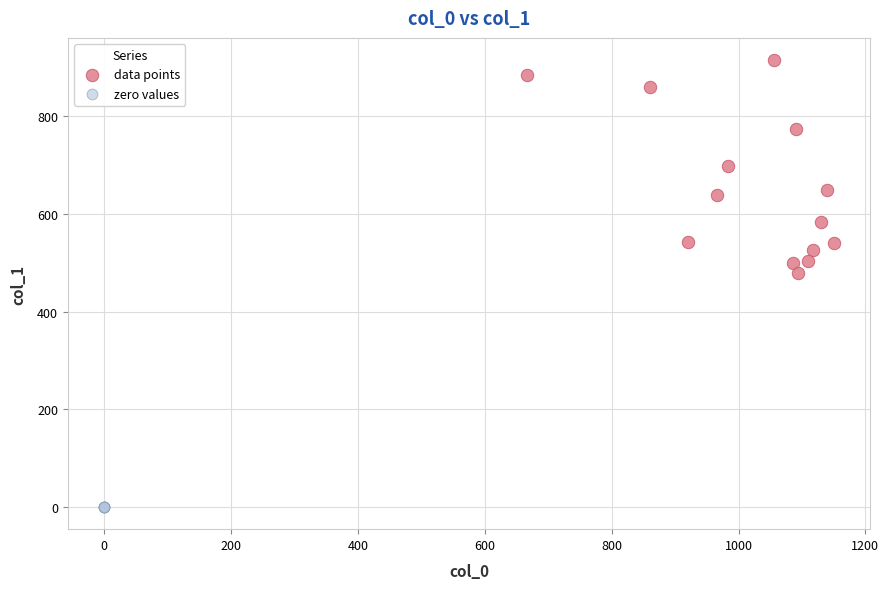

Which series reaches the minimum Y coordinate?

zero values